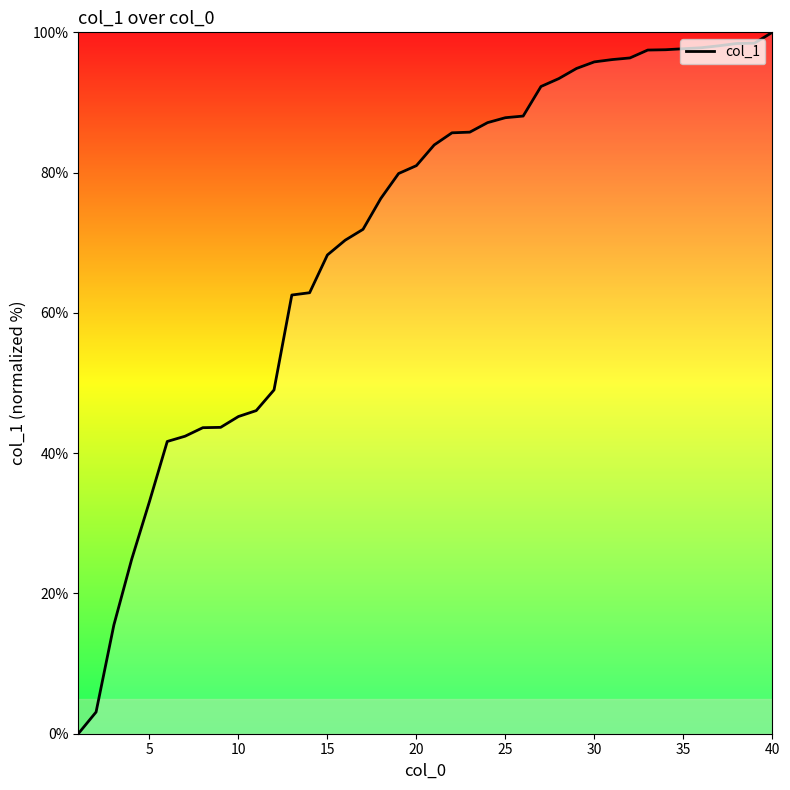

What is the greatest value displayed?

100.0